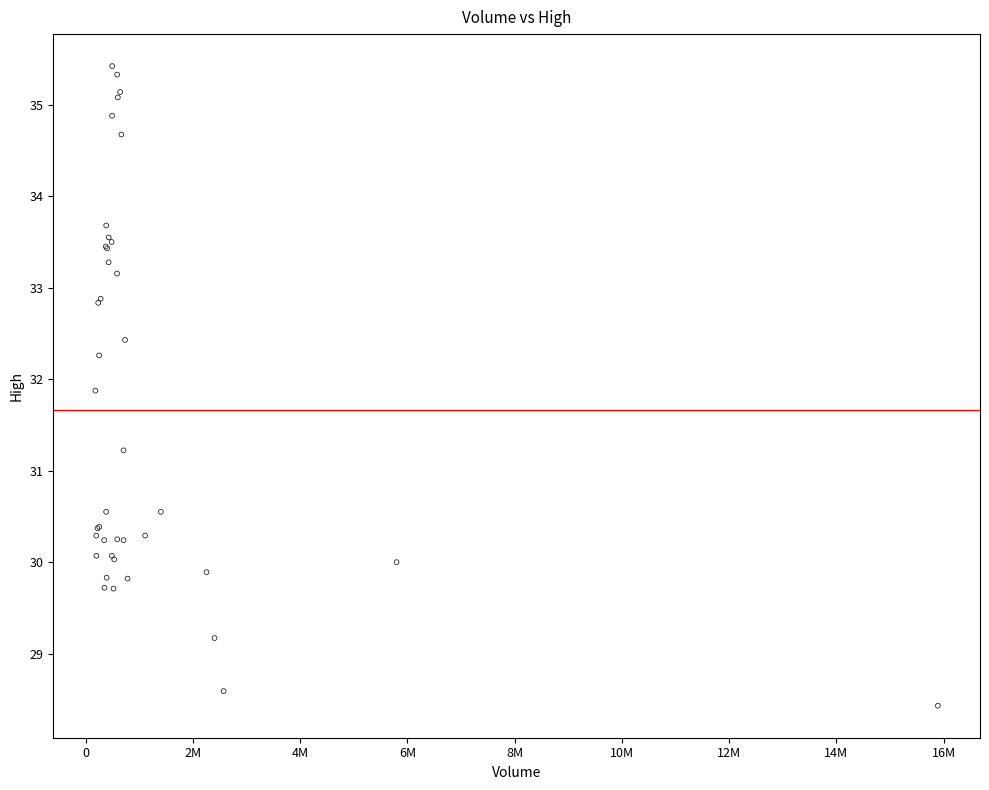

What Y value in the scatter plot is closest to 31?

31.2